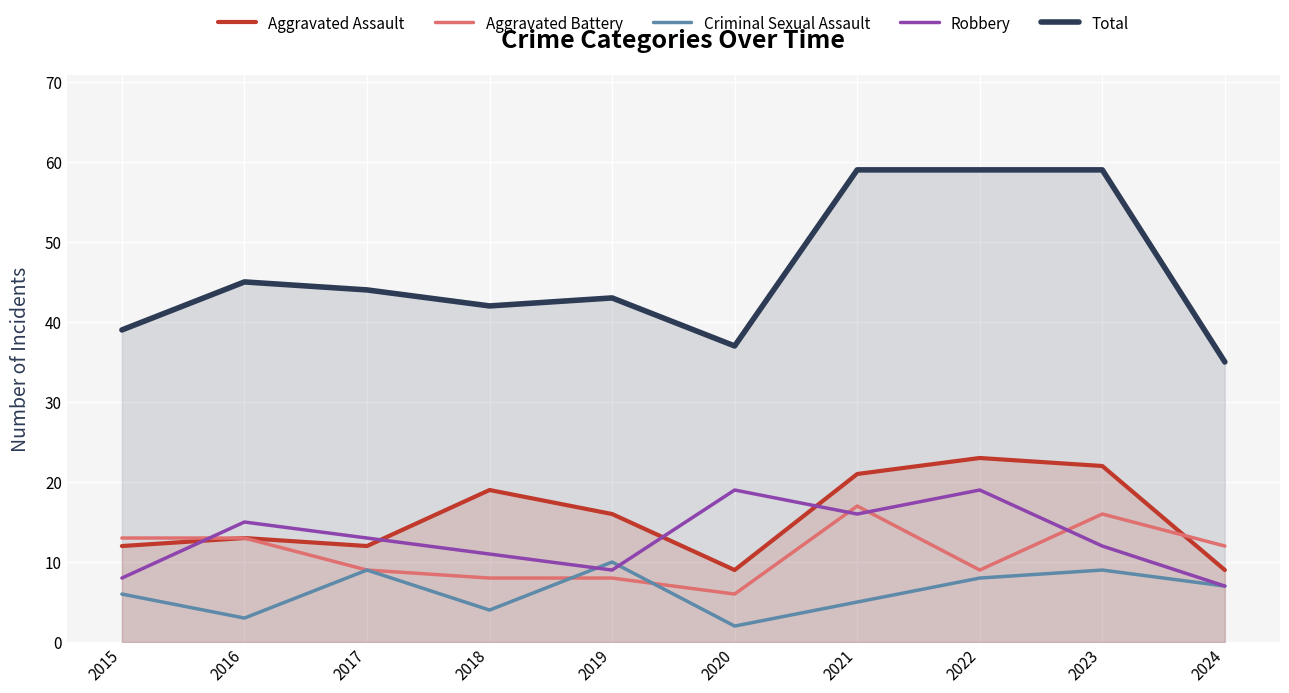

Between 2016 and 2018, which series saw the biggest shift?

Aggravated Assault